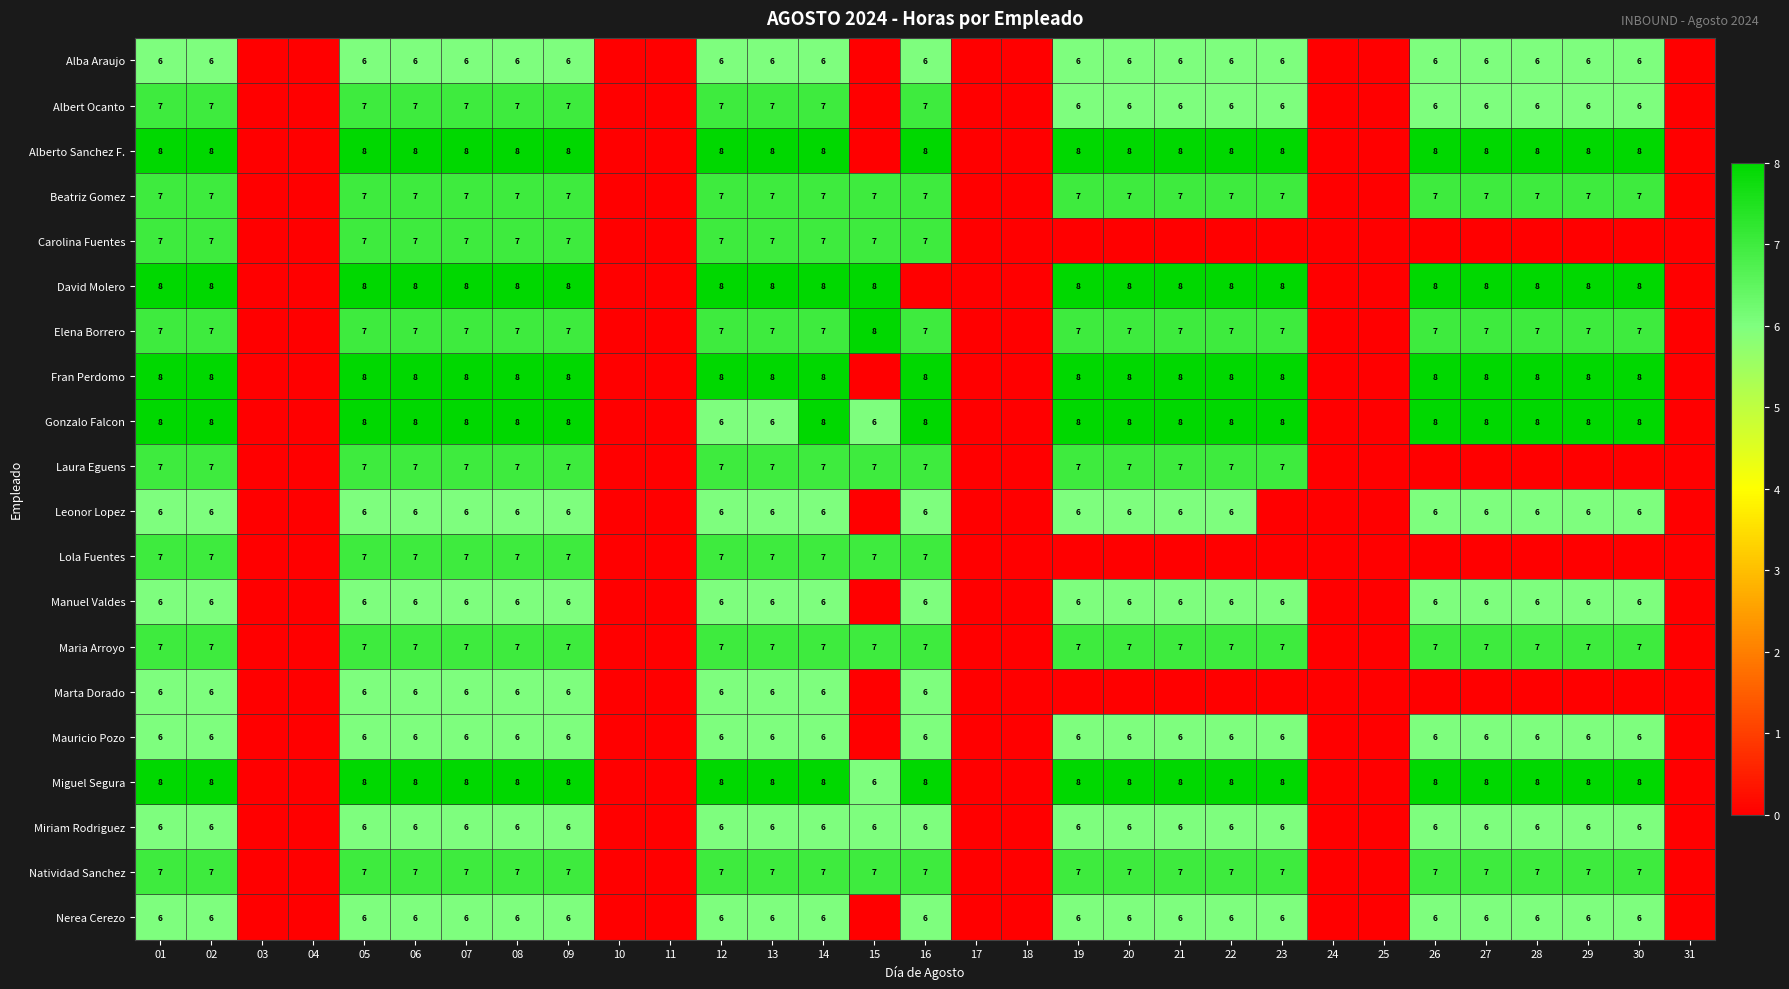

True or false: Alba Araujo has a value of 9 at 26.

False